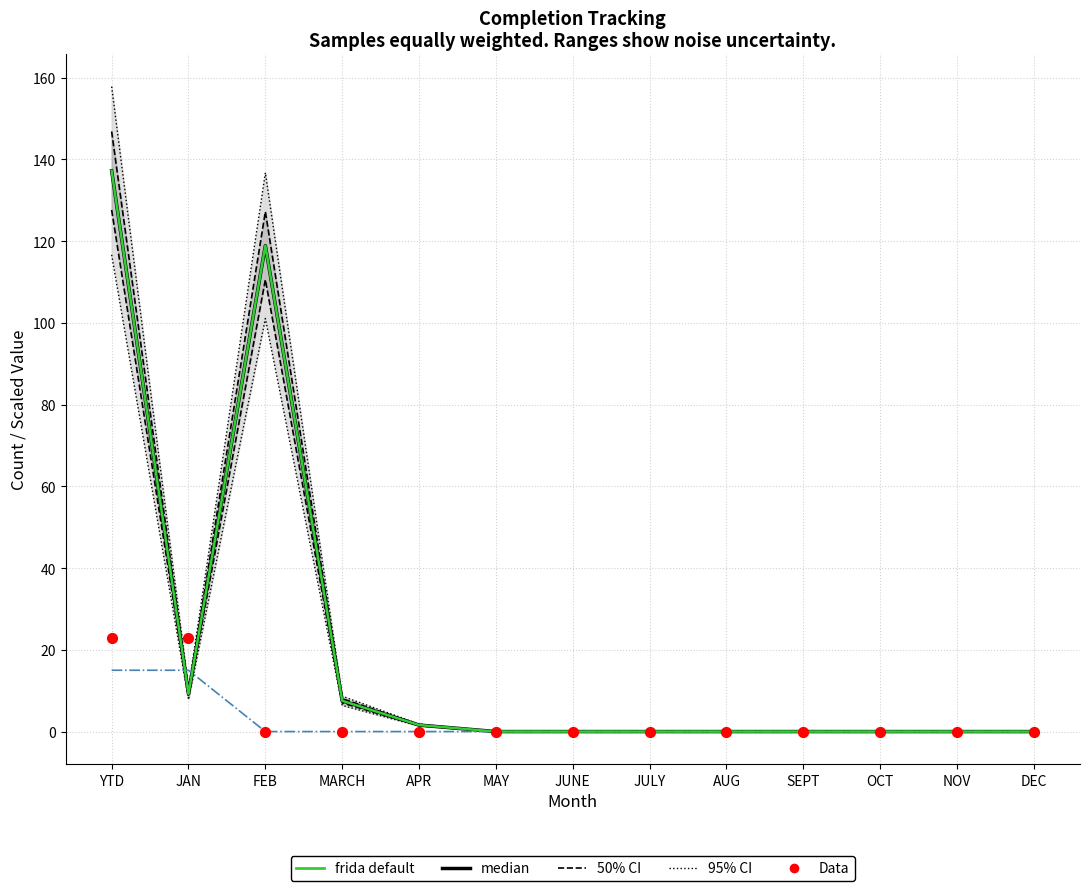

Which series has the largest total across all categories?

95% CI